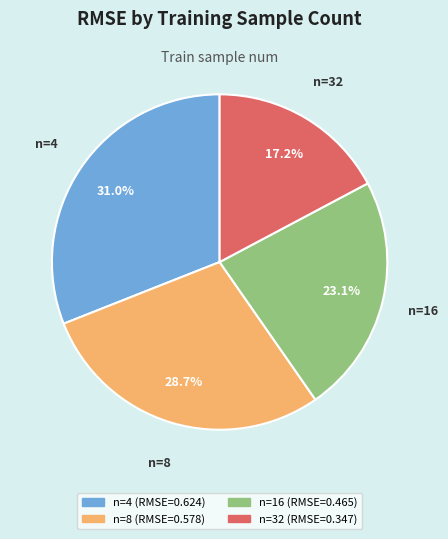

Is there a majority slice in this chart?

No